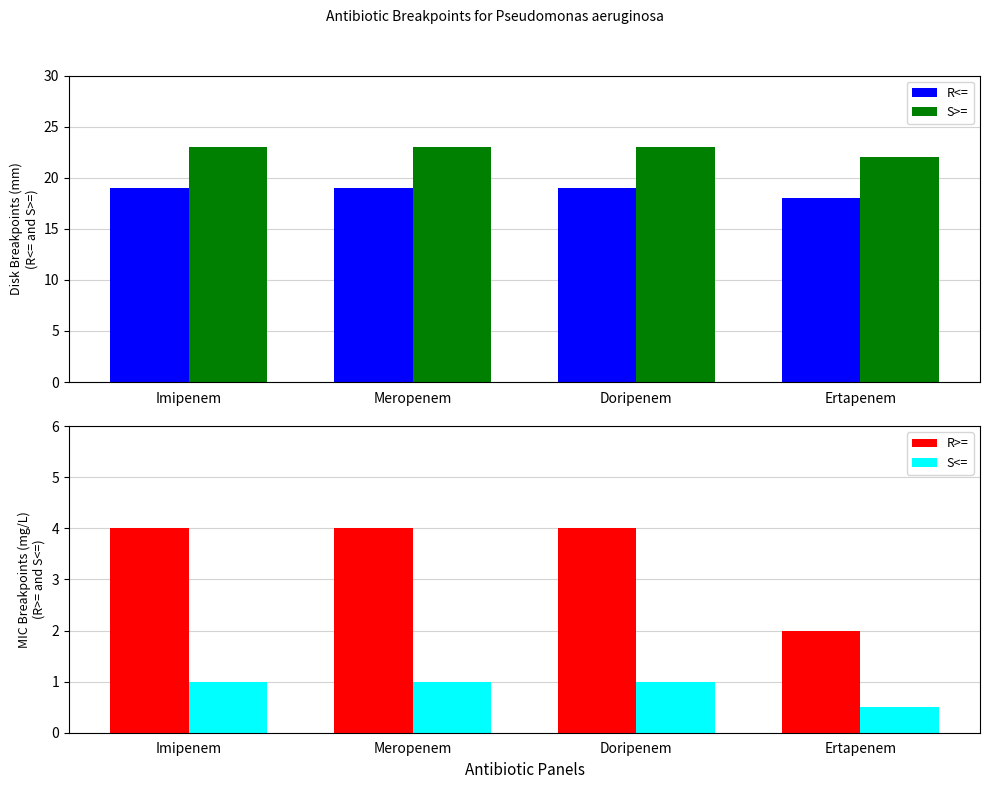

Which has a higher value, Meropenem or Ertapenem?

Meropenem